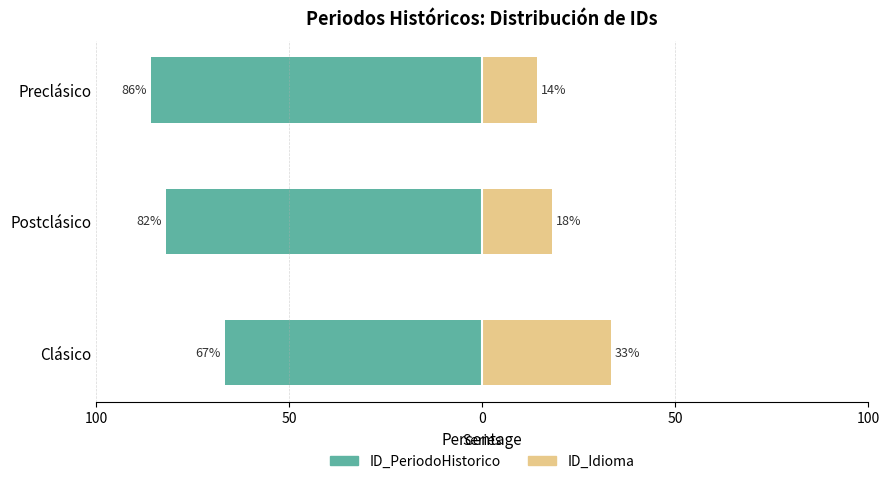

What is the value of the ID_Idioma bar at the 3rd from the left?

14.3